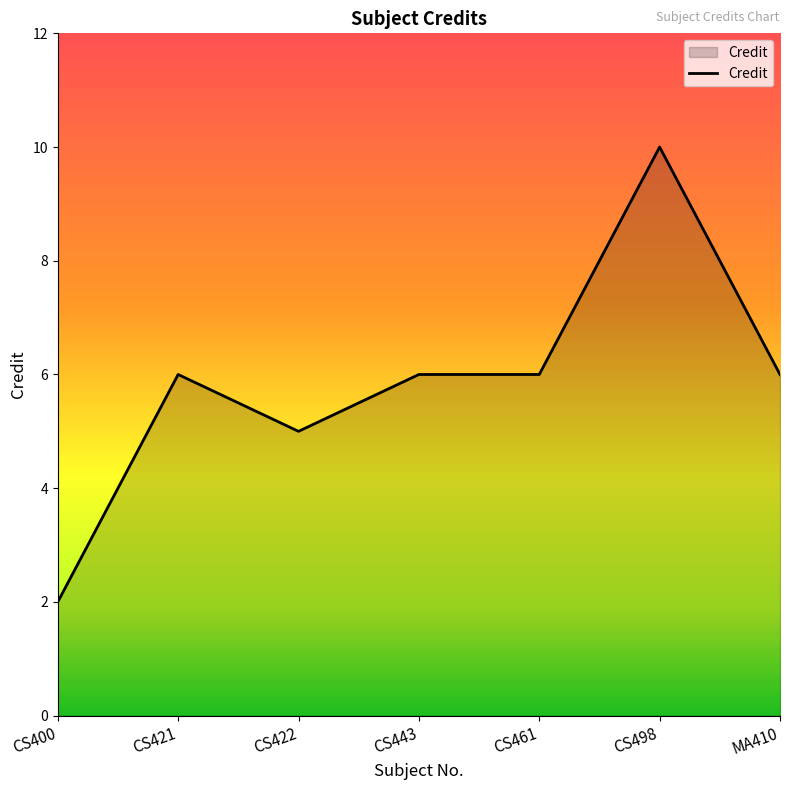

Read the value at CS443.

6